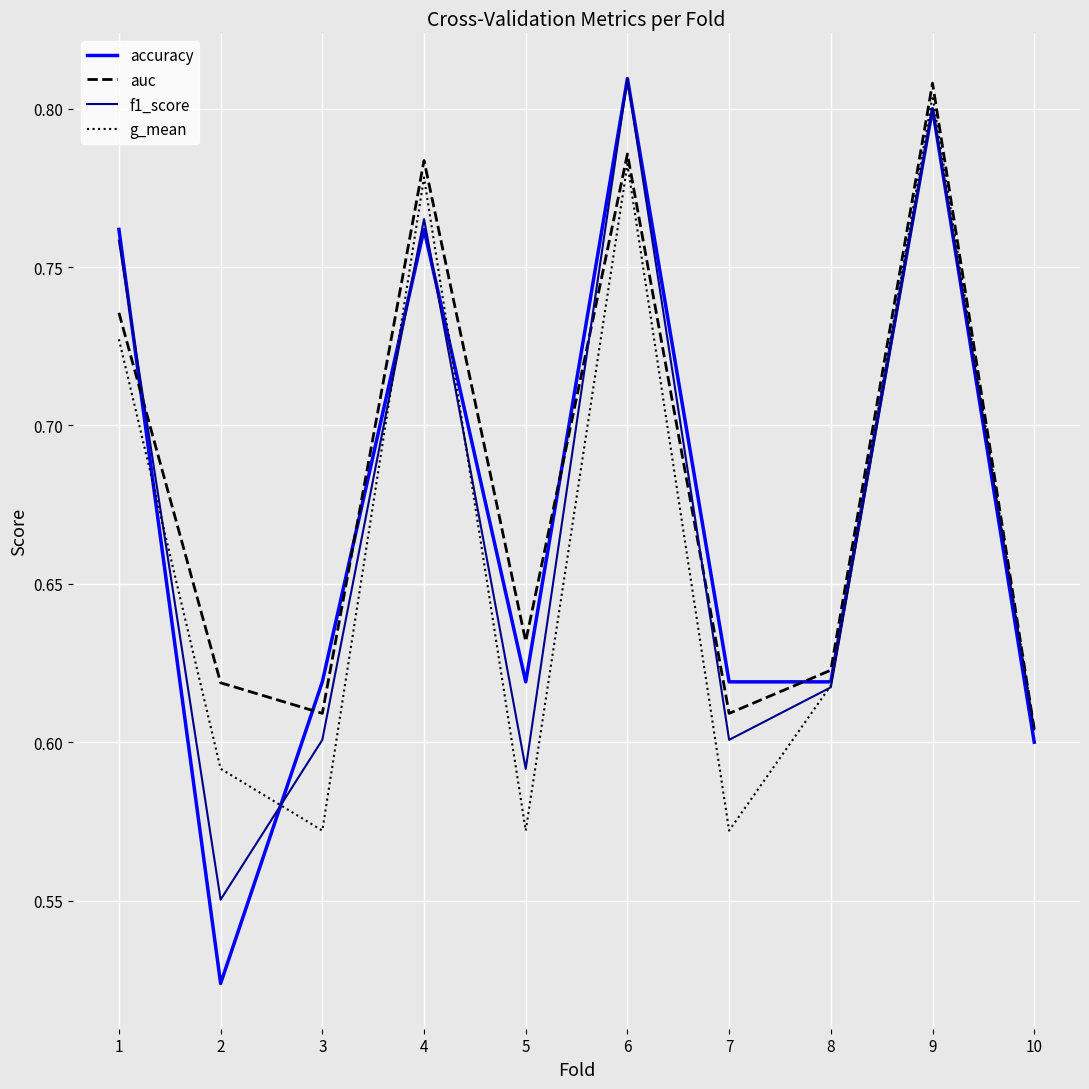

The g_mean series shows 0.8 at 4. True or false?

True